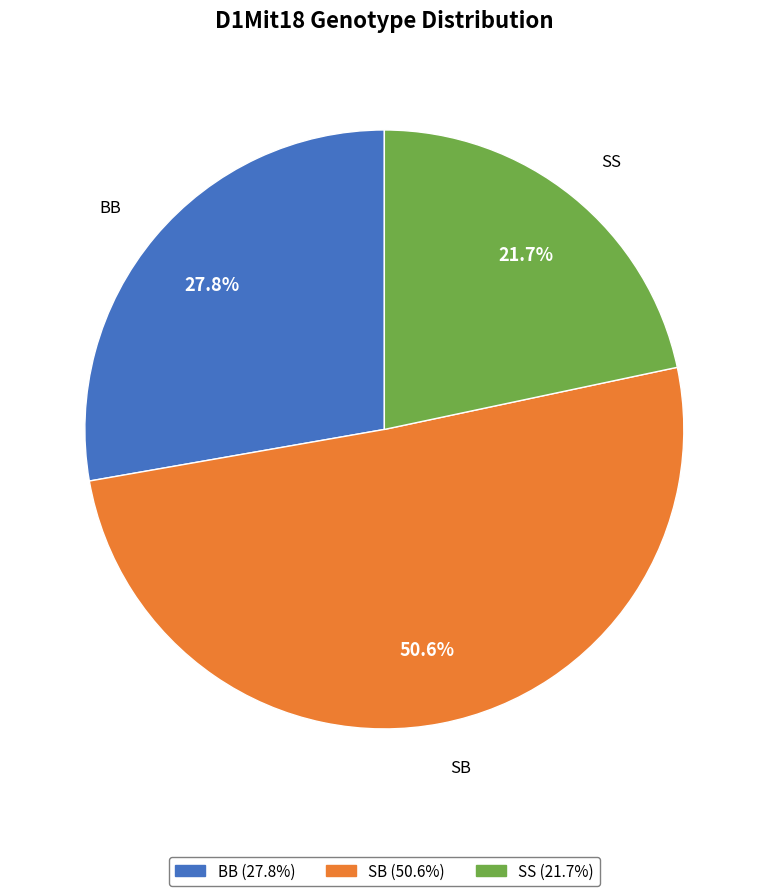

The SB slice represents 39% of the pie. True or false?

False